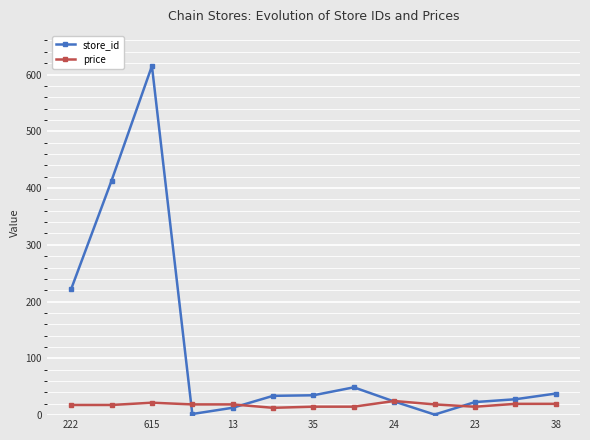

What is the value of the price point at the 7th from the left?

14.9